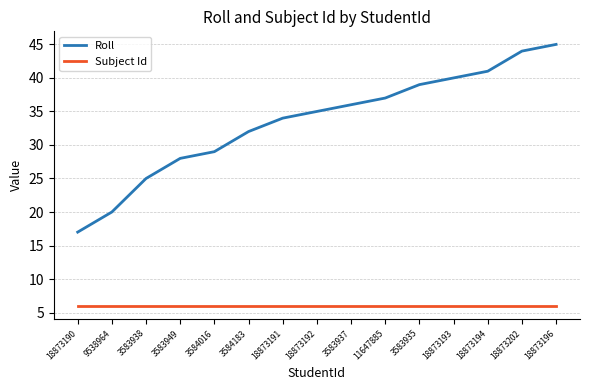

What is the minimum value for Subject Id?

6